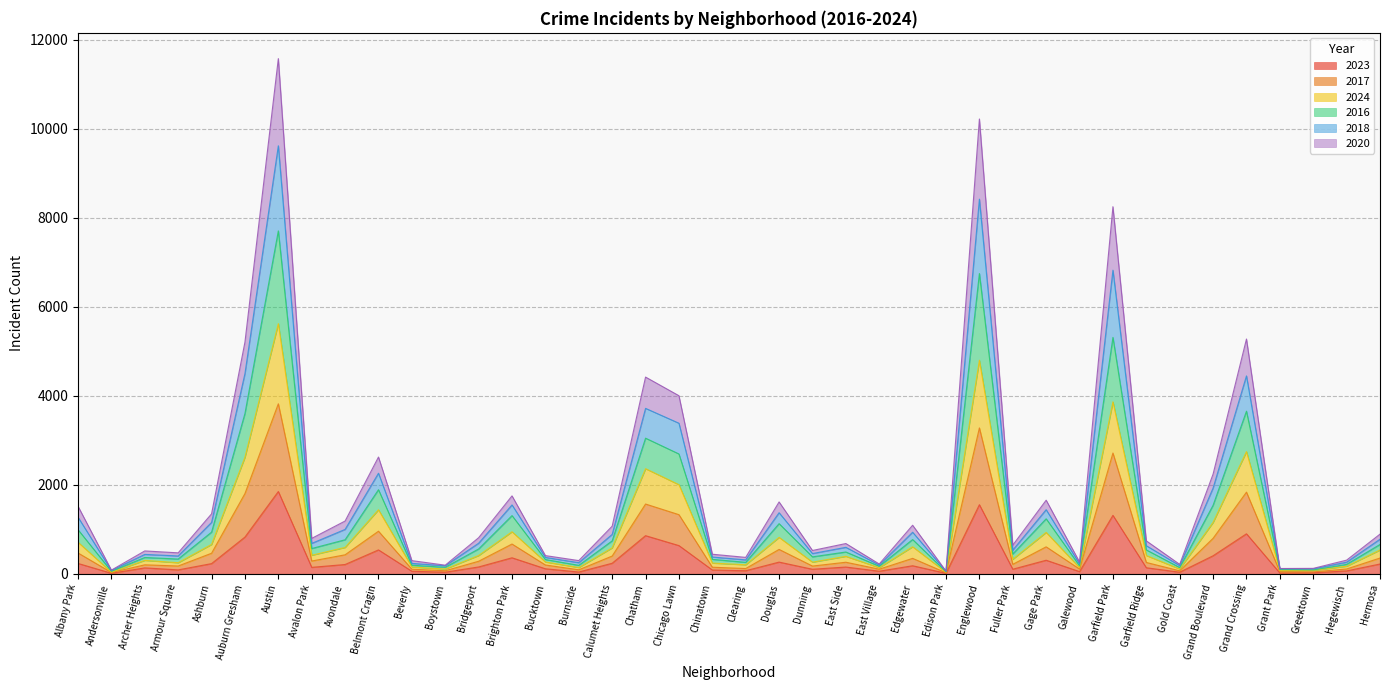

What are all the series names shown in the legend?

2023, 2017, 2024, 2016, 2018, 2020